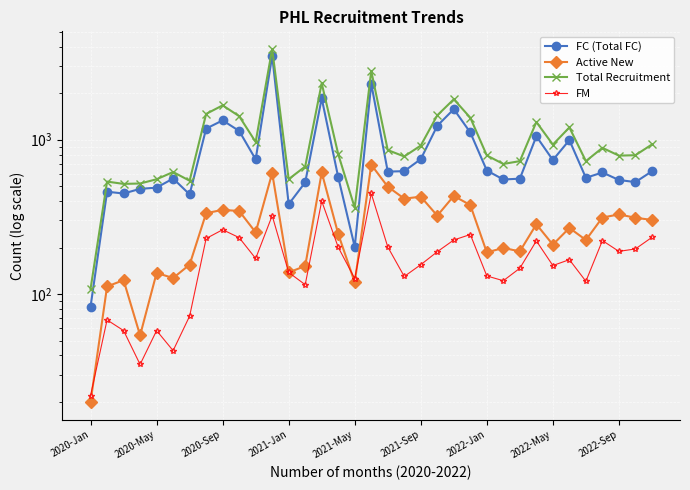

True or false: FM and Total Recruitment cross at least once.

False